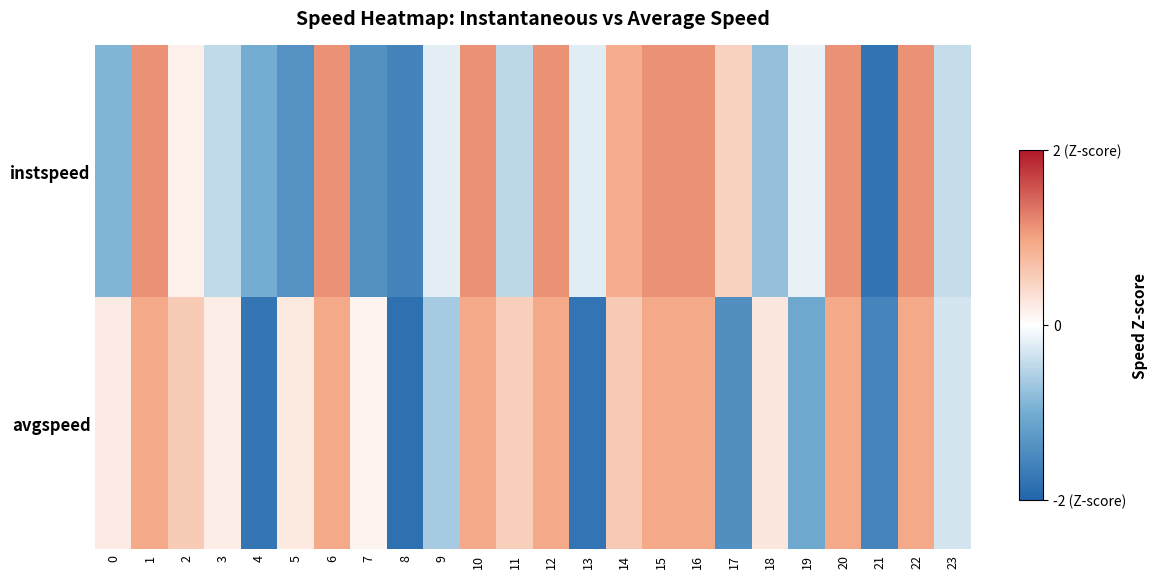

Reading left to right, what are all the values shown in this chart?

instspeed: 0=-0.9	1=1.1	2=0.2	3=-0.4	4=-1.0	5=-1.4	6=1.1	7=-1.4	8=-1.6	9=-0.2	10=1.1	11=-0.5	12=1.1	13=-0.2	14=0.9	15=1.1	16=1.1	17=0.5	18=-0.8	19=-0.2	20=1.1	21=-1.8	22=1.1	23=-0.4
avgspeed: 0=0.2	1=0.9	2=0.6	3=0.2	4=-1.8	5=0.2	6=0.9	7=0.1	8=-1.8	9=-0.6	10=0.9	11=0.5	12=0.9	13=-1.8	14=0.6	15=0.9	16=0.9	17=-1.4	18=0.3	19=-1.1	20=0.9	21=-1.6	22=0.9	23=-0.3